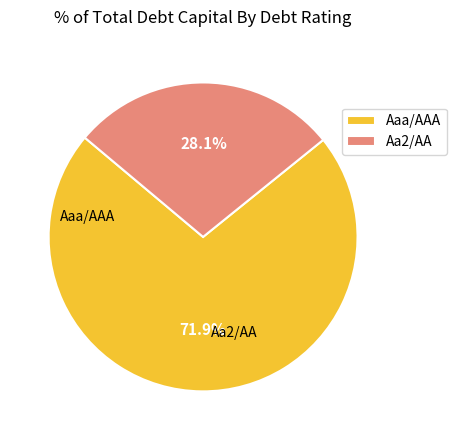

To the nearest percent, what portion does Aa2/AA represent?

28%